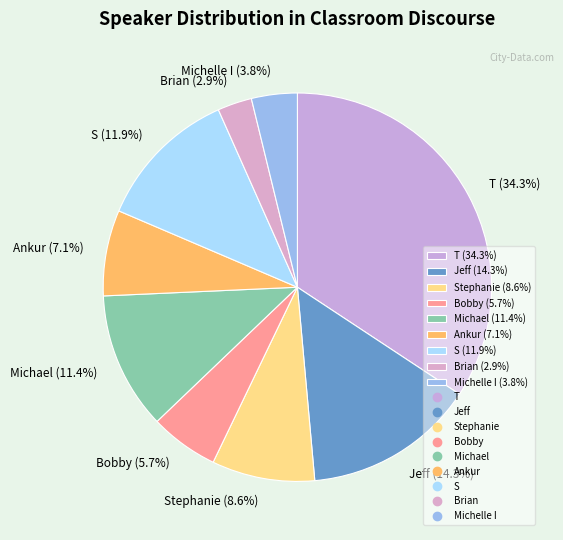

Do S (11.9%) and Jeff (14.3%) together represent more than half of the pie?

No